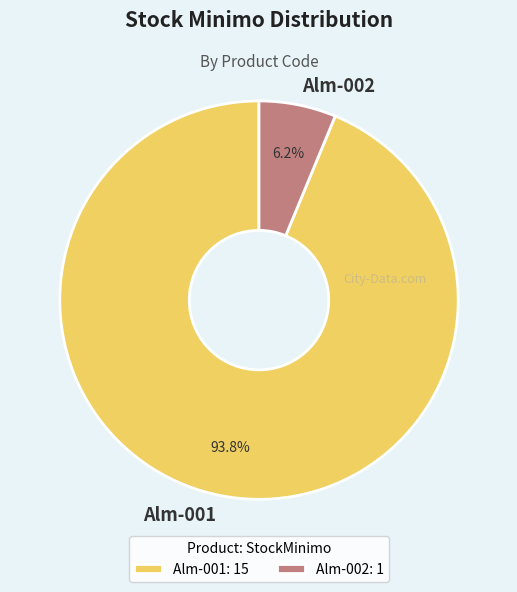

Is there a majority slice in this chart?

Yes